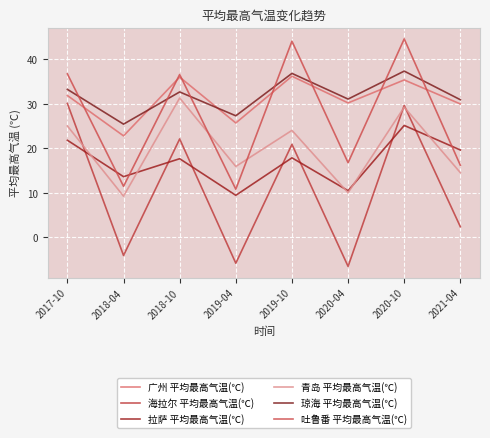

The value of 拉萨 平均最高气温(℃) at 2017-10 is 31.4. True or false?

False